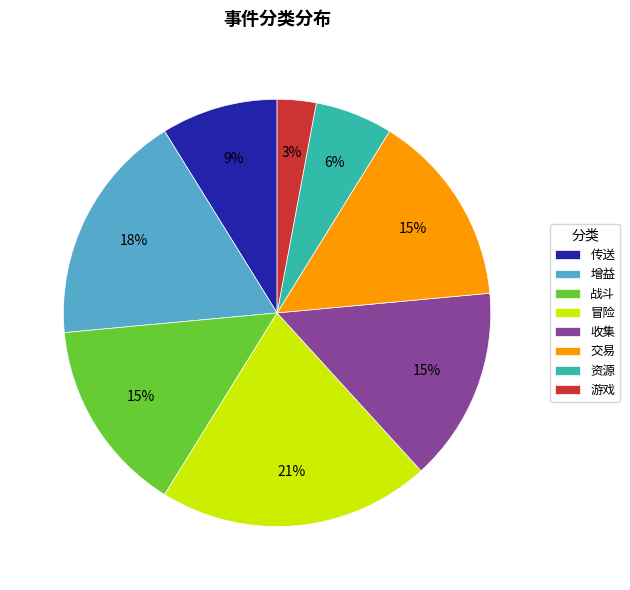

To the nearest percent, what is the difference between the largest and smallest slice percentages?

18%